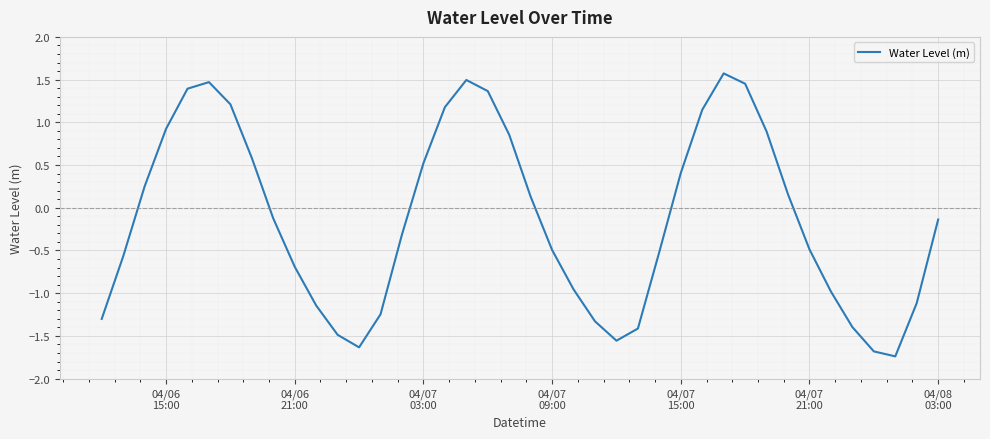

How many lines are shown in the chart?

1